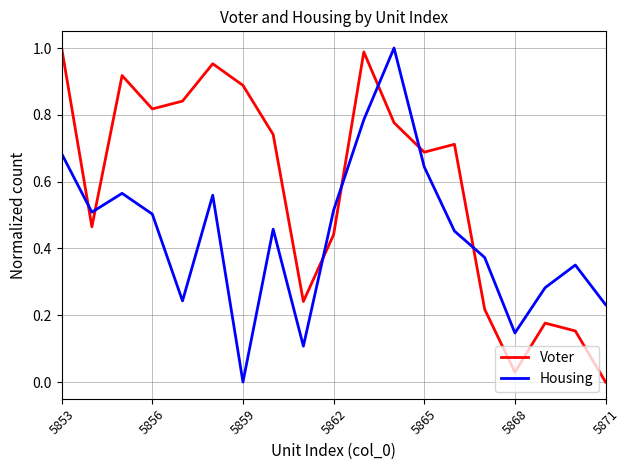

Which series has the largest total across all categories?

Voter